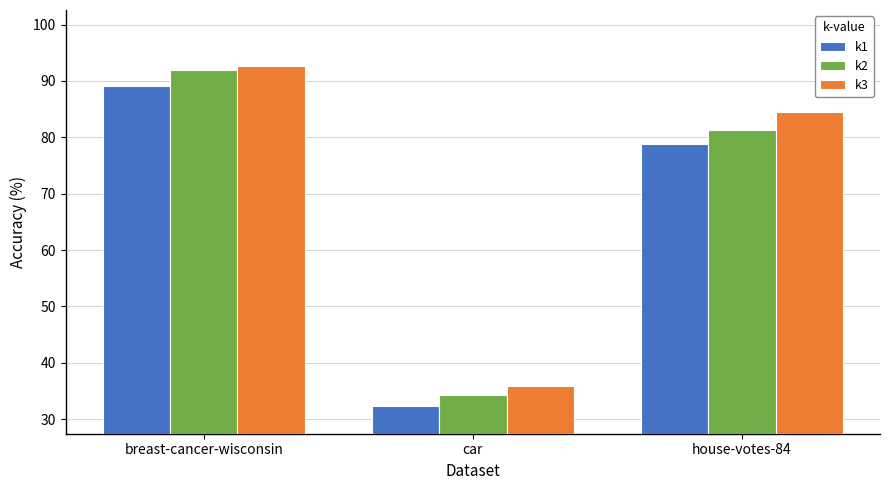

Reading left to right, transcribe all the data shown in this chart.

k1: breast-cancer-wisconsin=89.1	car=32.4	house-votes-84=78.9
k2: breast-cancer-wisconsin=92.0	car=34.2	house-votes-84=81.3
k3: breast-cancer-wisconsin=92.6	car=35.9	house-votes-84=84.5